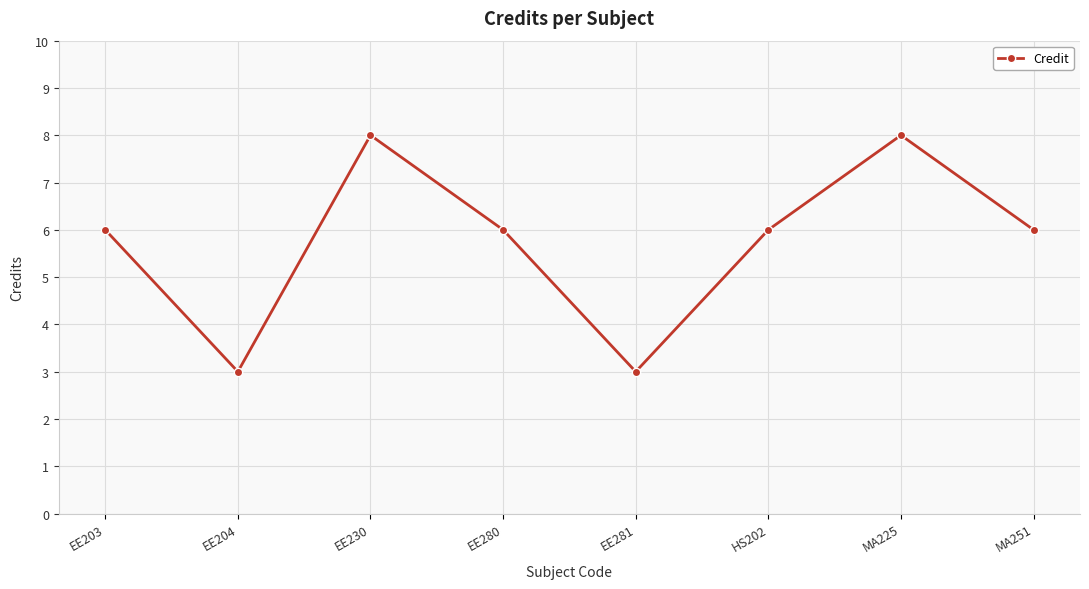

What is the label of the 3rd point from the left?

EE230